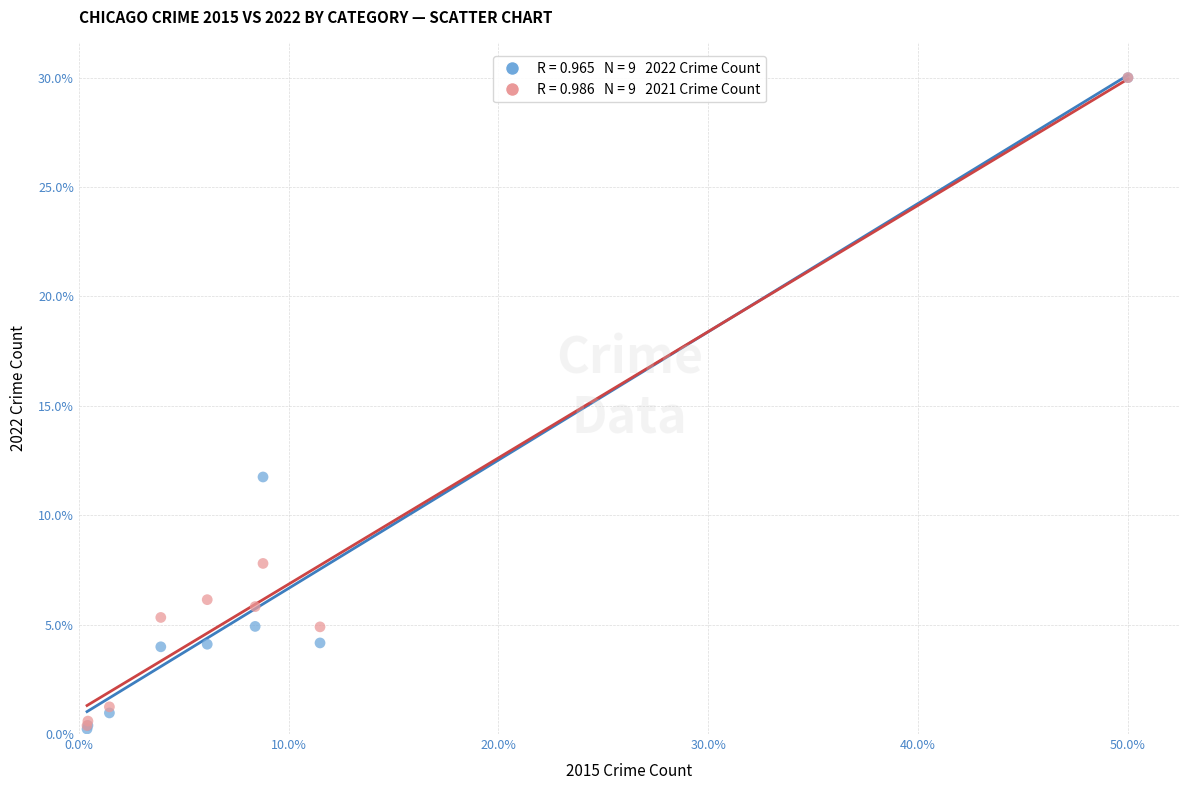

Across all series, what Y value is closest to 15?

11.7